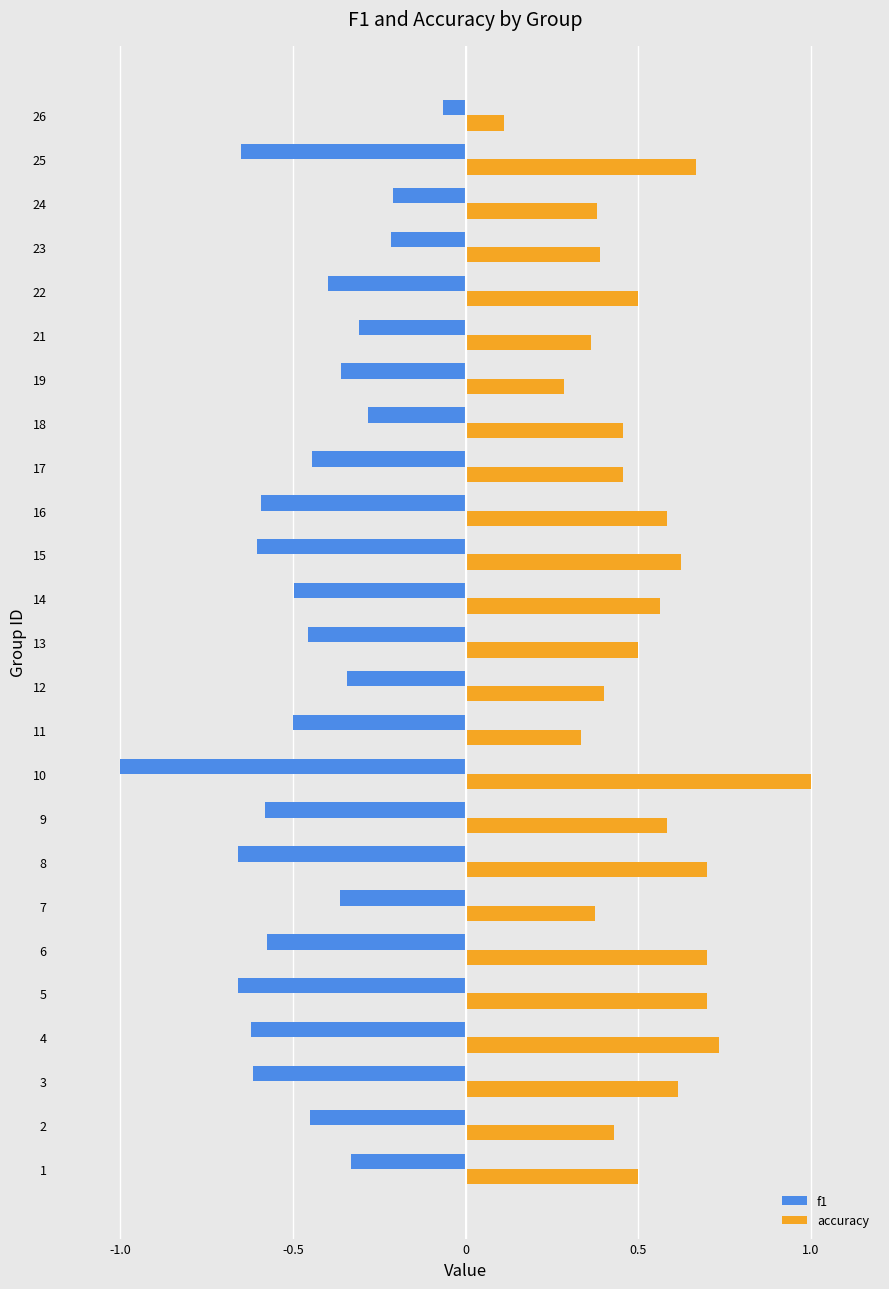

Which series has the widest spread of values?

f1